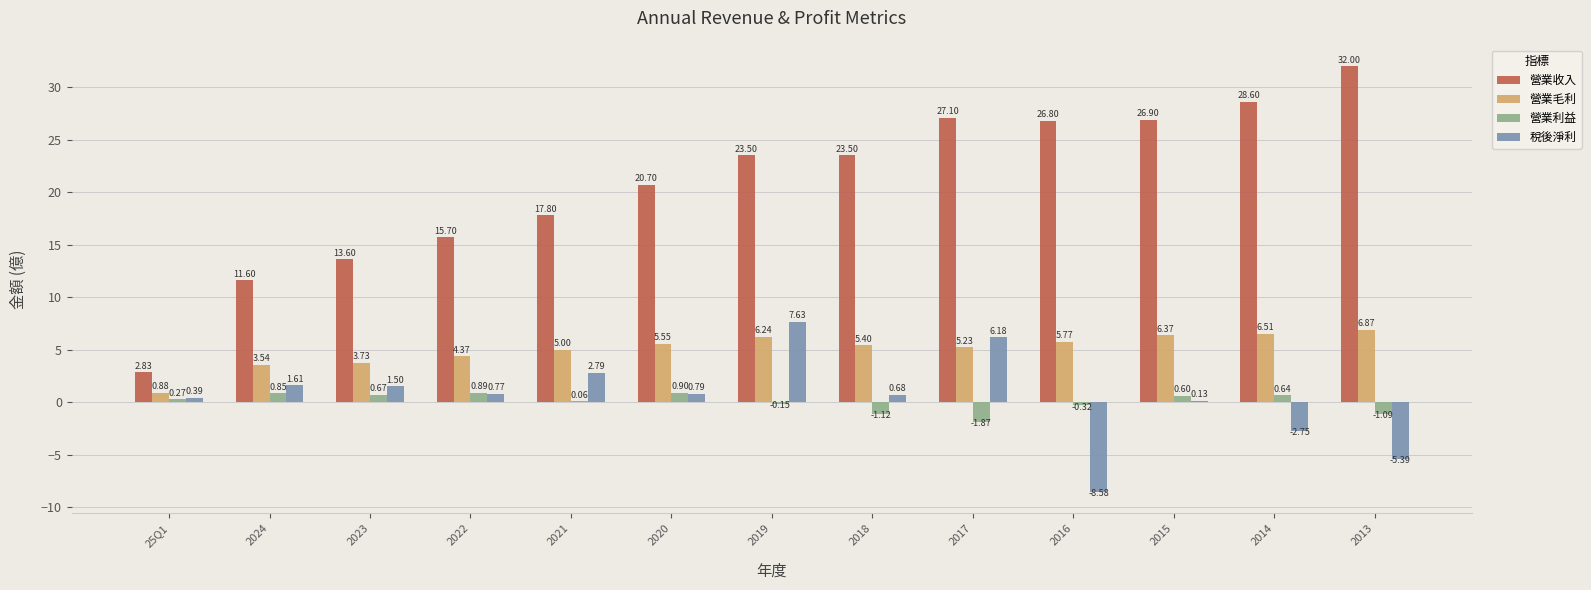

What is the total value across all series at 2020?

27.9